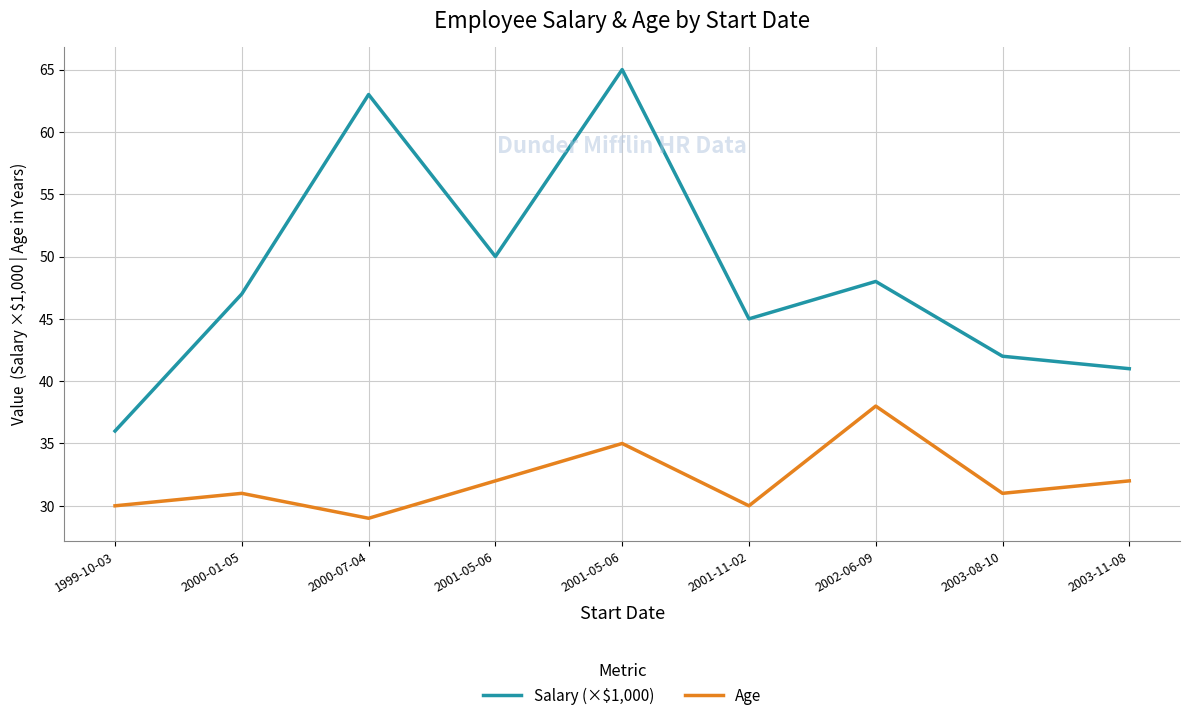

True or false: Salary (×$1,000) has more than 1 interior local peaks.

True